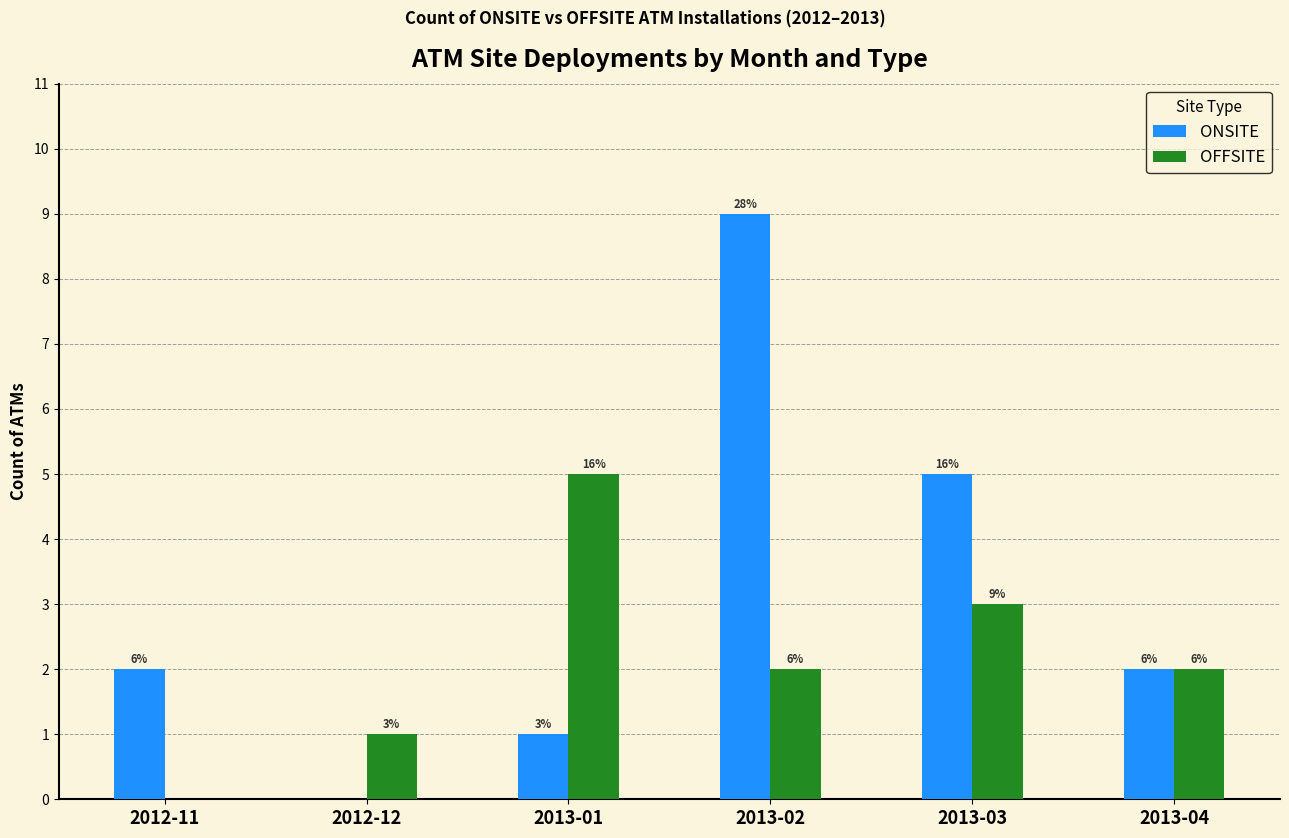

How many groups of bars are there?

6